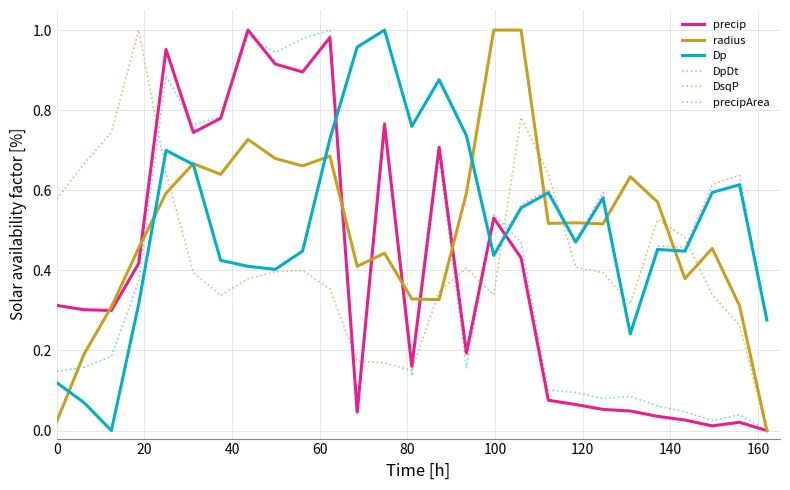

Count the number of categories in the chart.

27